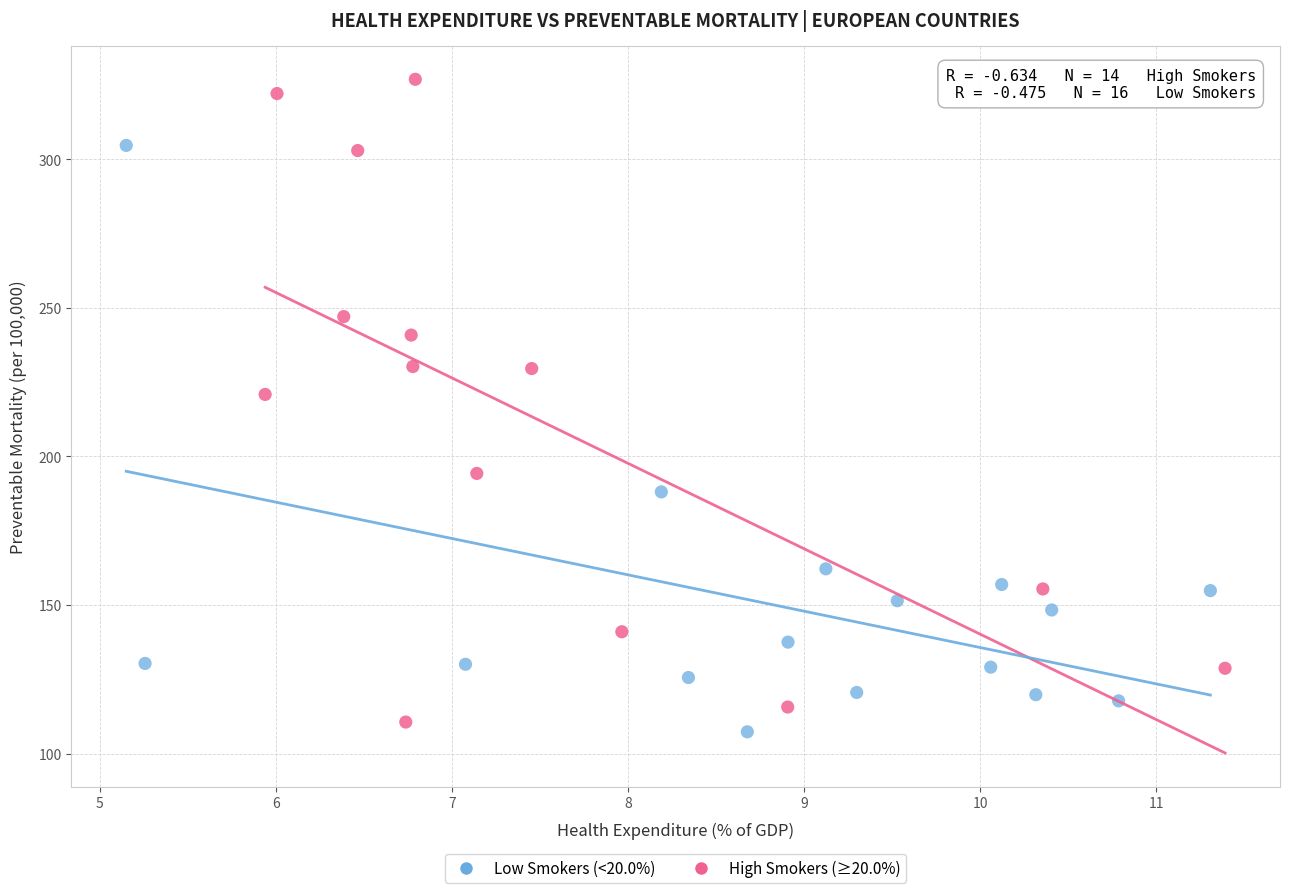

What are all the series names shown in the legend?

Low Smokers (<20.0%), High Smokers (≥20.0%)